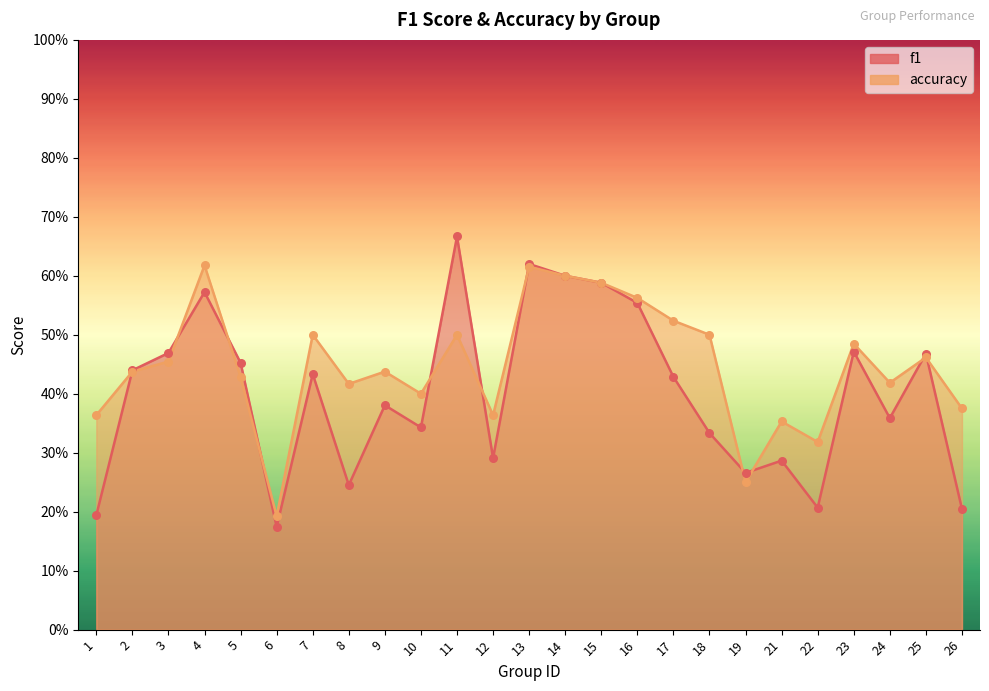

Which series has the largest total across all categories?

accuracy